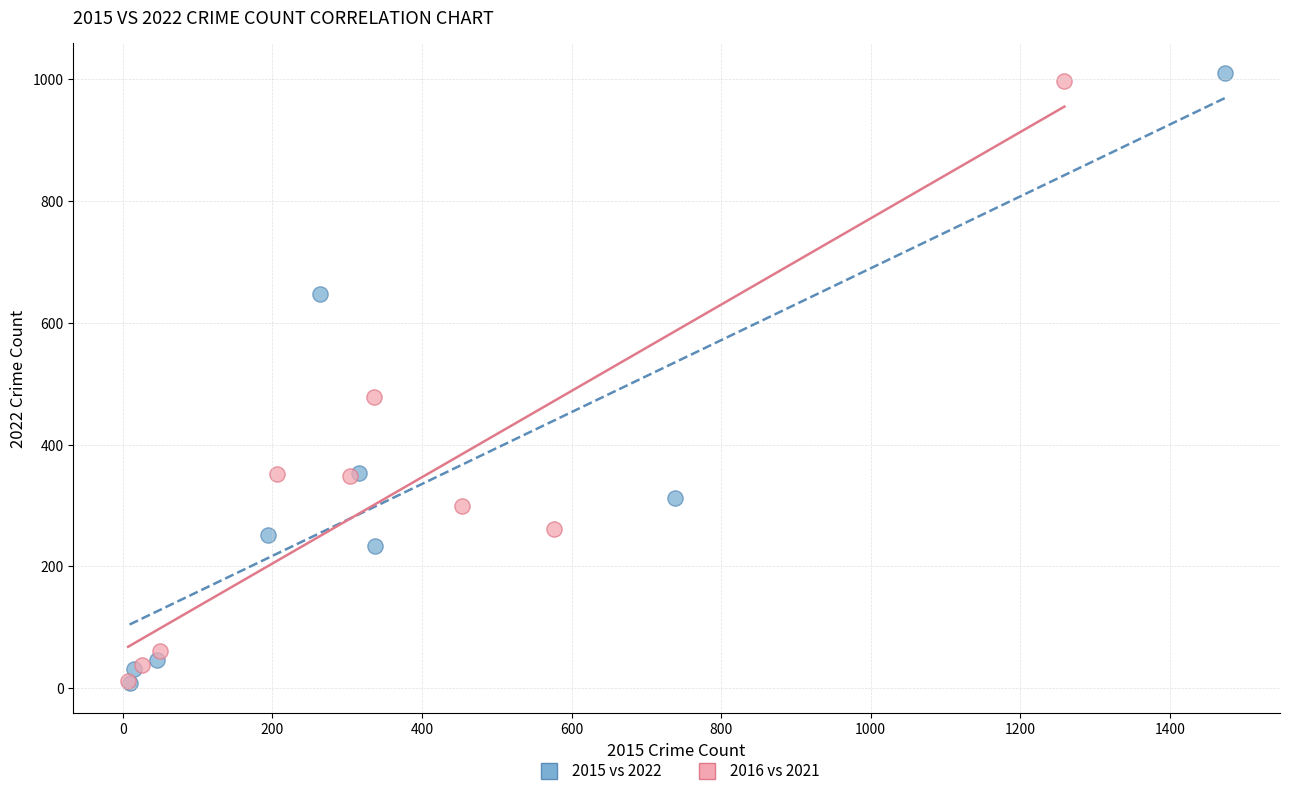

Which series has the largest Y range (max minus min)?

2015 vs 2022